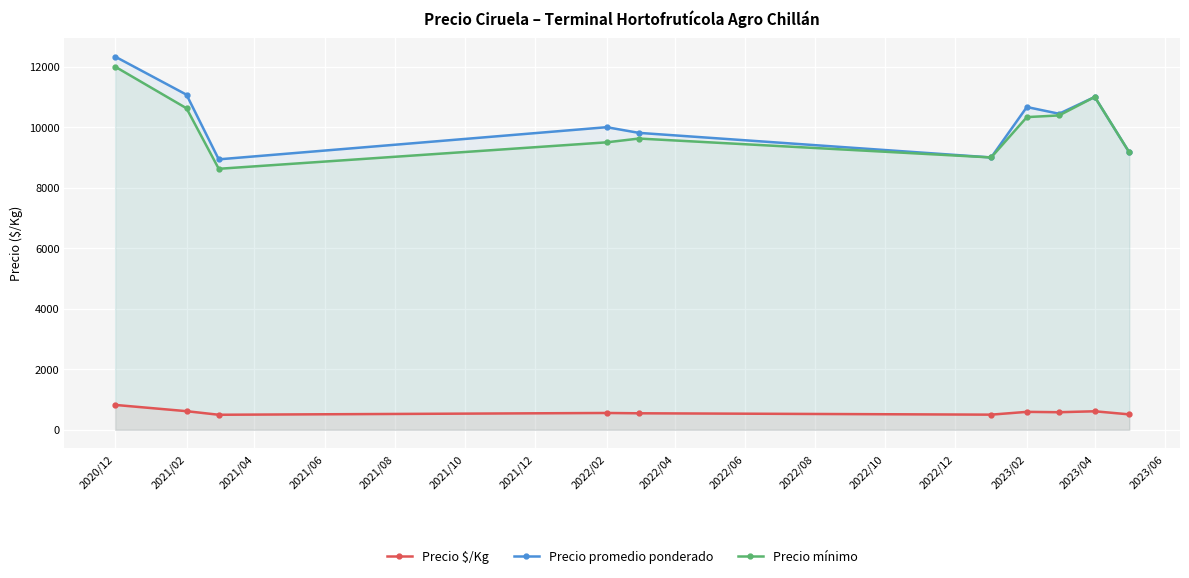

Which category has the highest value in the Precio mínimo series?

2020/12